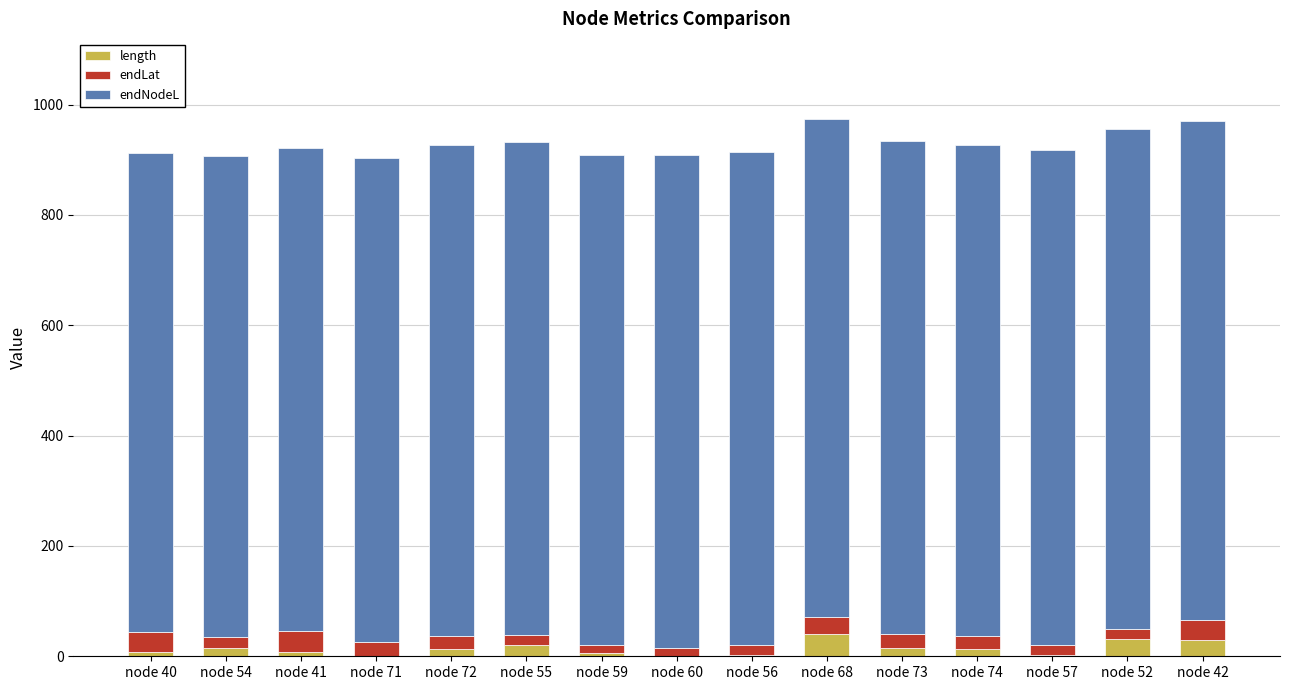

What is the sum of all length values?

207.7